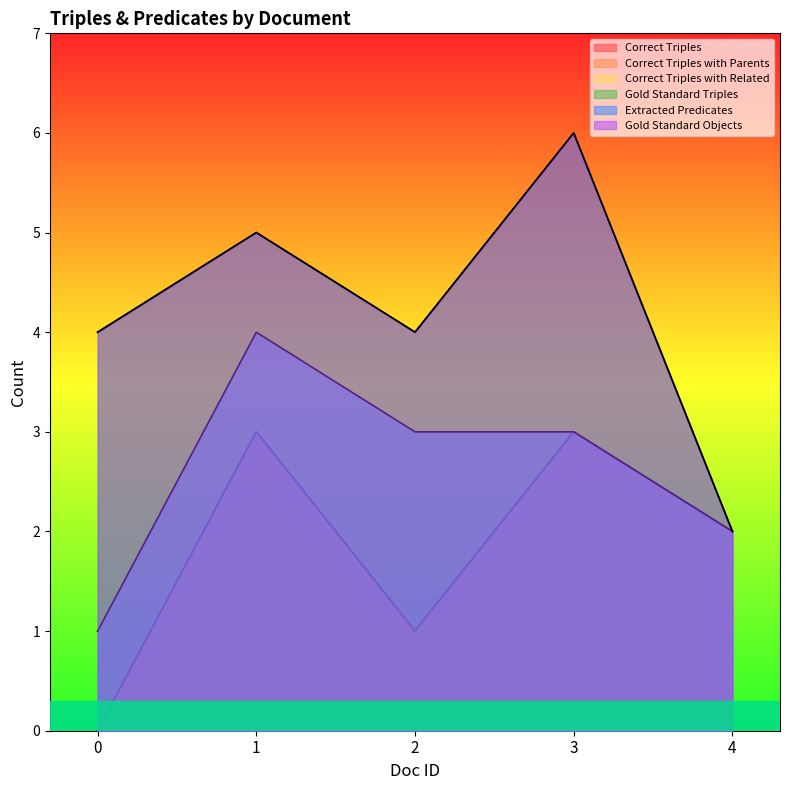

Does the chart display data point markers on the line(s)?

No